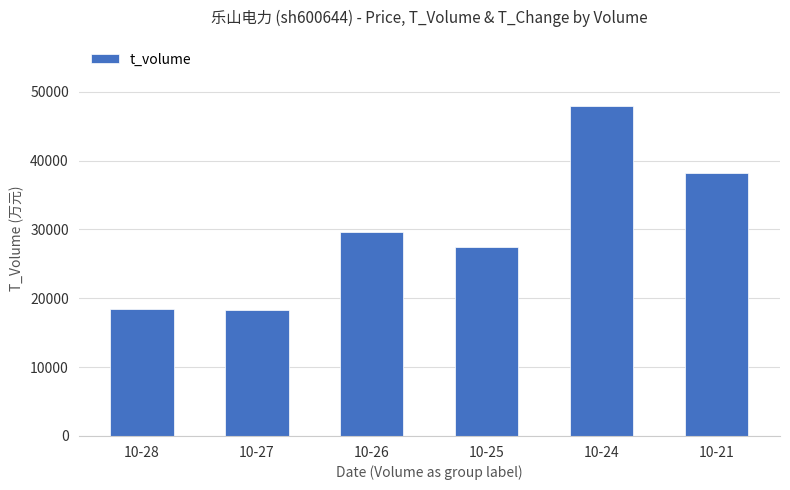

What is the smallest value displayed?

18340